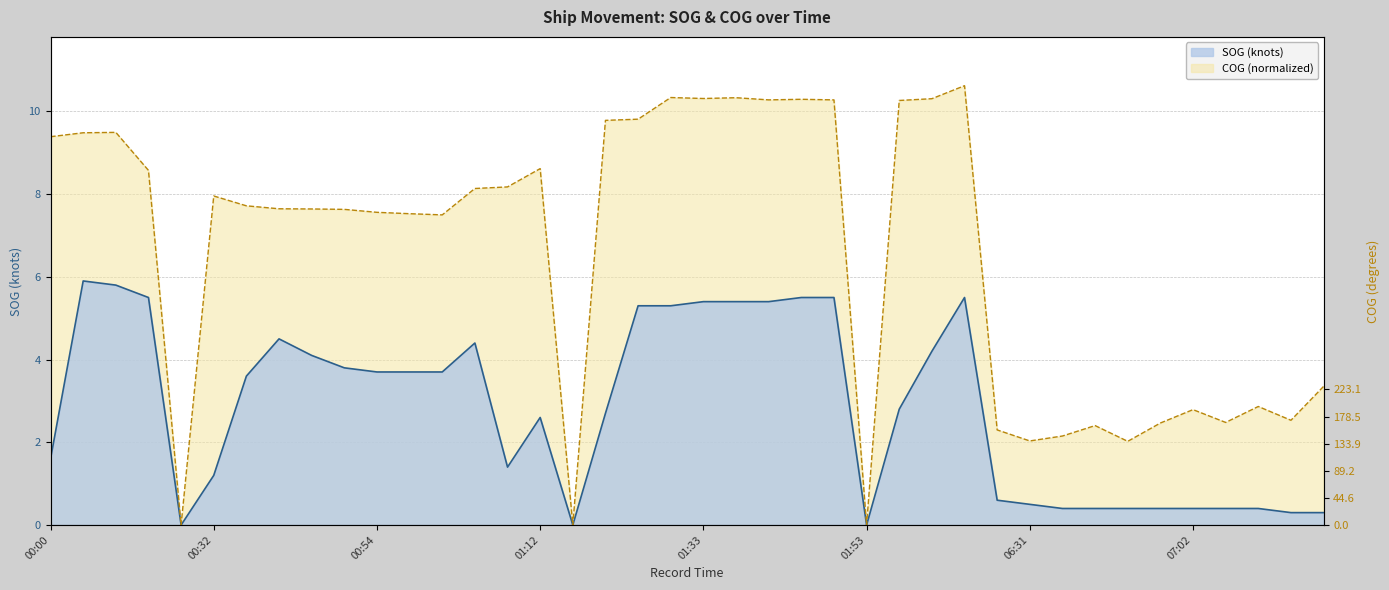

What value does the COG series have at 07:29?

3.4